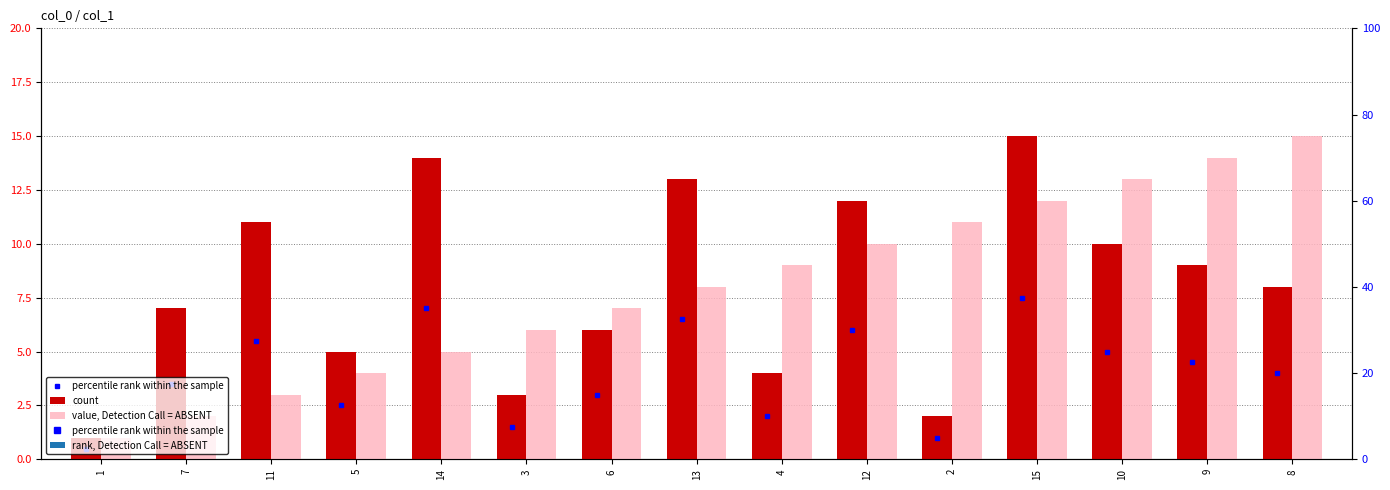

Reading right to left, extract all data points from this chart.

percentile rank within the sample: 4.0	4.5	5.0	7.5	1.0	6.0	2.0	6.5	3.0	1.5	7.0	2.5	5.5	3.5	0.5
count: 8.0	9.0	10.0	15.0	2.0	12.0	4.0	13.0	6.0	3.0	14.0	5.0	11.0	7.0	1.0
value, Detection Call = ABSENT: 15.0	14.0	13.0	12.0	11.0	10.0	9.0	8.0	7.0	6.0	5.0	4.0	3.0	2.0	1.0